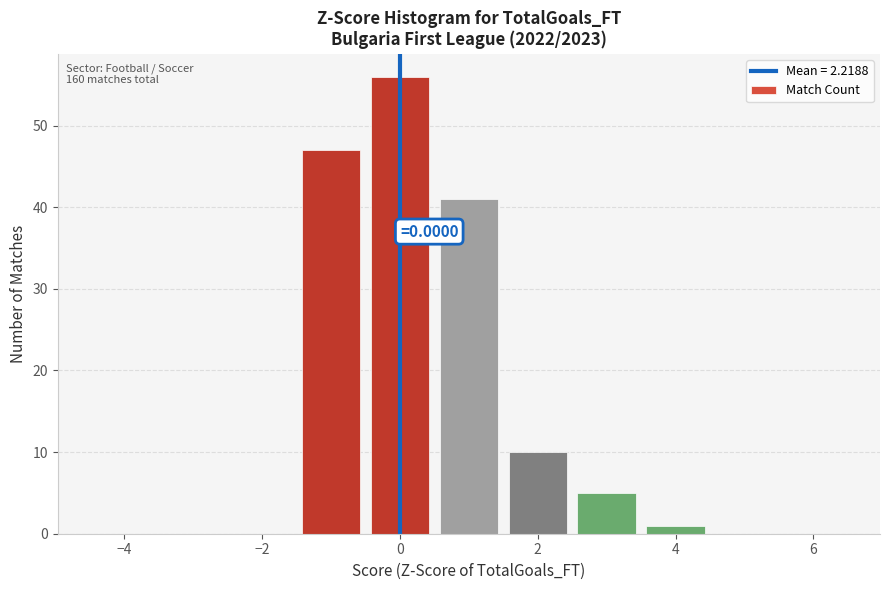

Over which range of the x-axis is the bar tallest?

-0.5 to 0.5